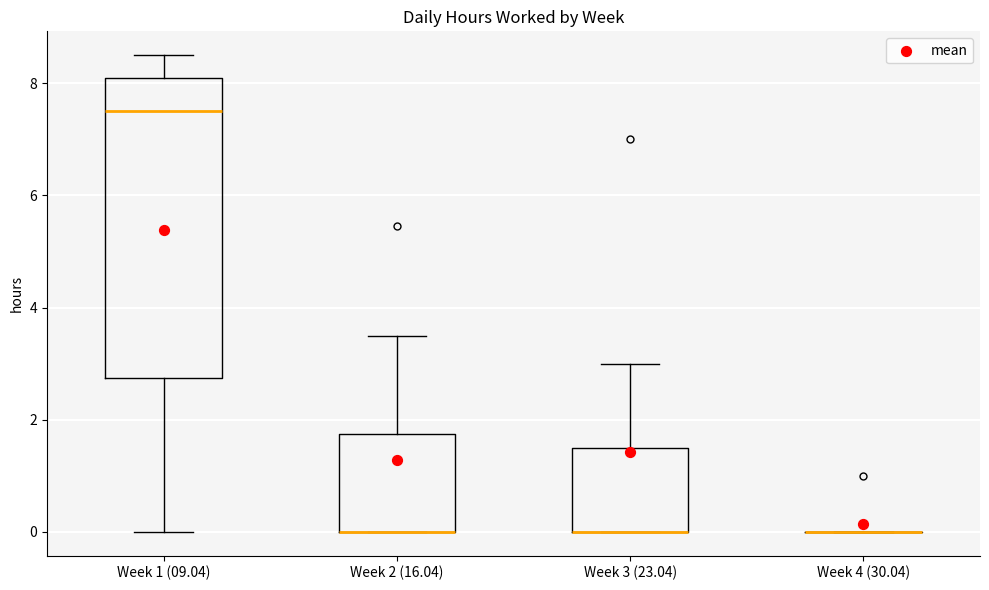

Comparing the boxes themselves (not the whiskers), which one is the tallest?

Week 1 (09.04)